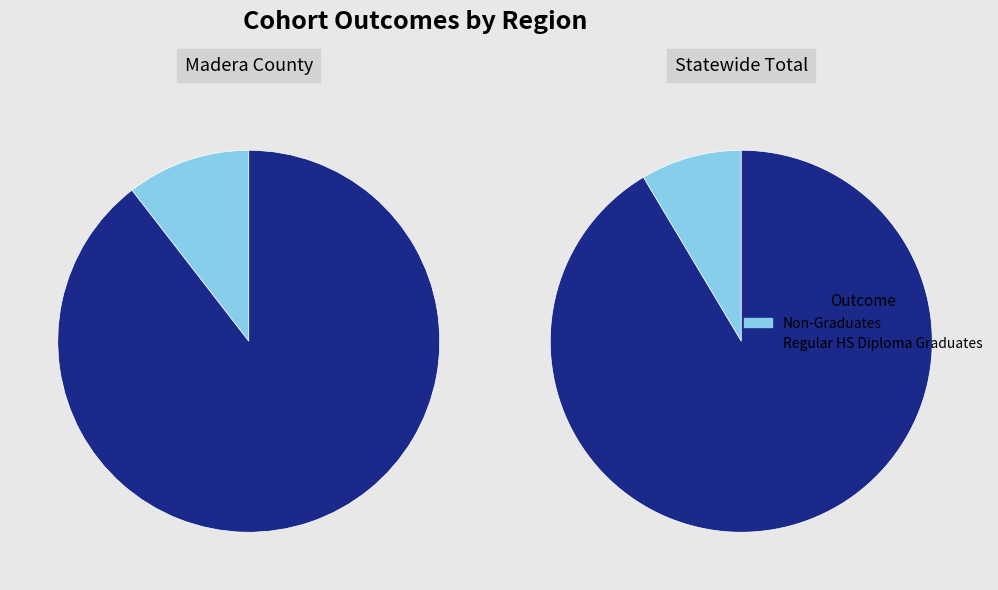

Count the number of slices in the pie.

2